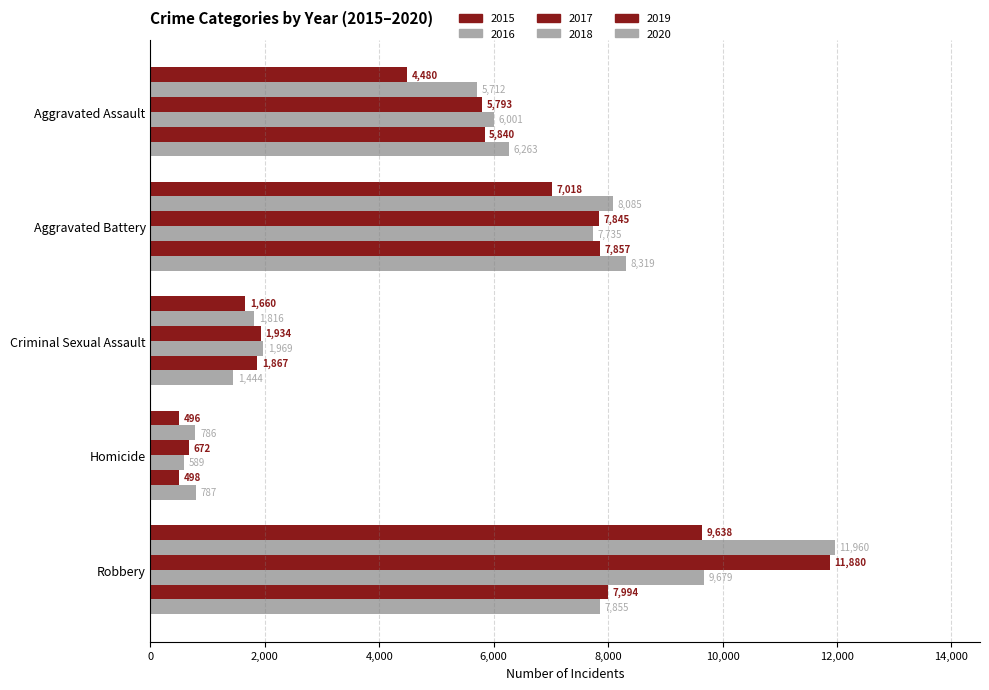

Reading left to right, list all the values displayed in this chart.

2015: 4480	7018	1660	496	9638
2016: 5712	8085	1816	786	11960
2017: 5793	7845	1934	672	11880
2018: 6001	7735	1969	589	9679
2019: 5840	7857	1867	498	7994
2020: 6263	8319	1444	787	7855